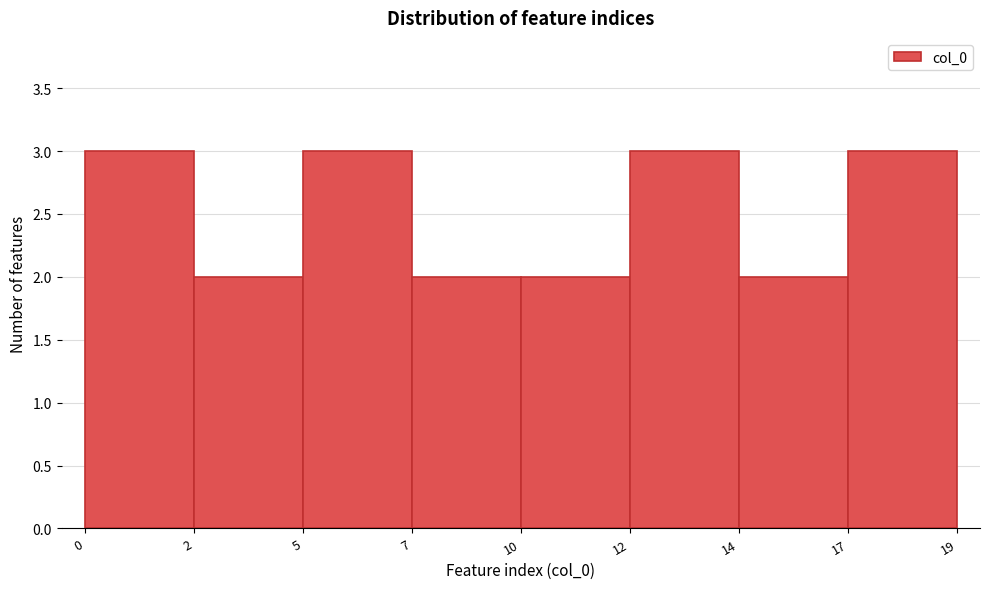

Reading left to right, list all the values displayed in this chart.

3	2	3	2	2	3	2	3